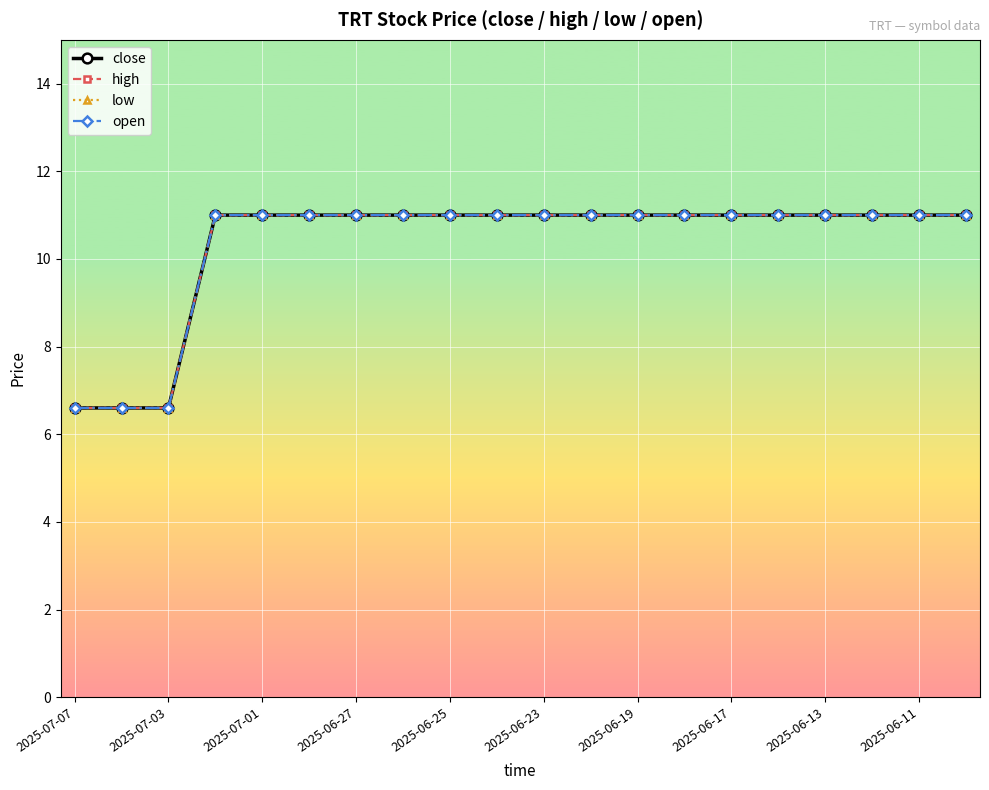

True or false: open and low intersect in this chart.

False